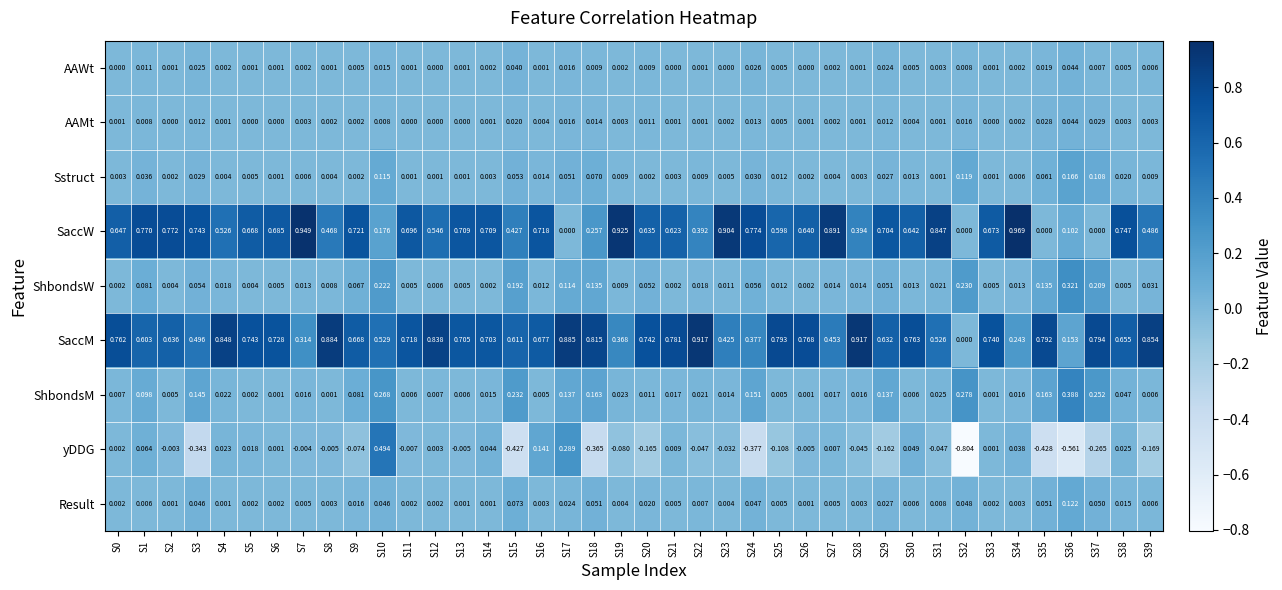

Which series has the widest spread of values?

yDDG